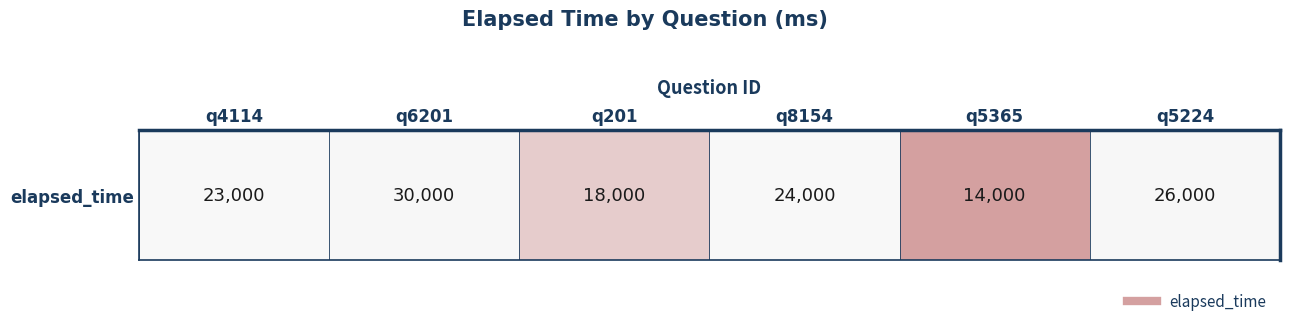

Reading left to right, what are all the values shown in this chart?

q4114=23000	q6201=30000	q201=18000	q8154=24000	q5365=14000	q5224=26000